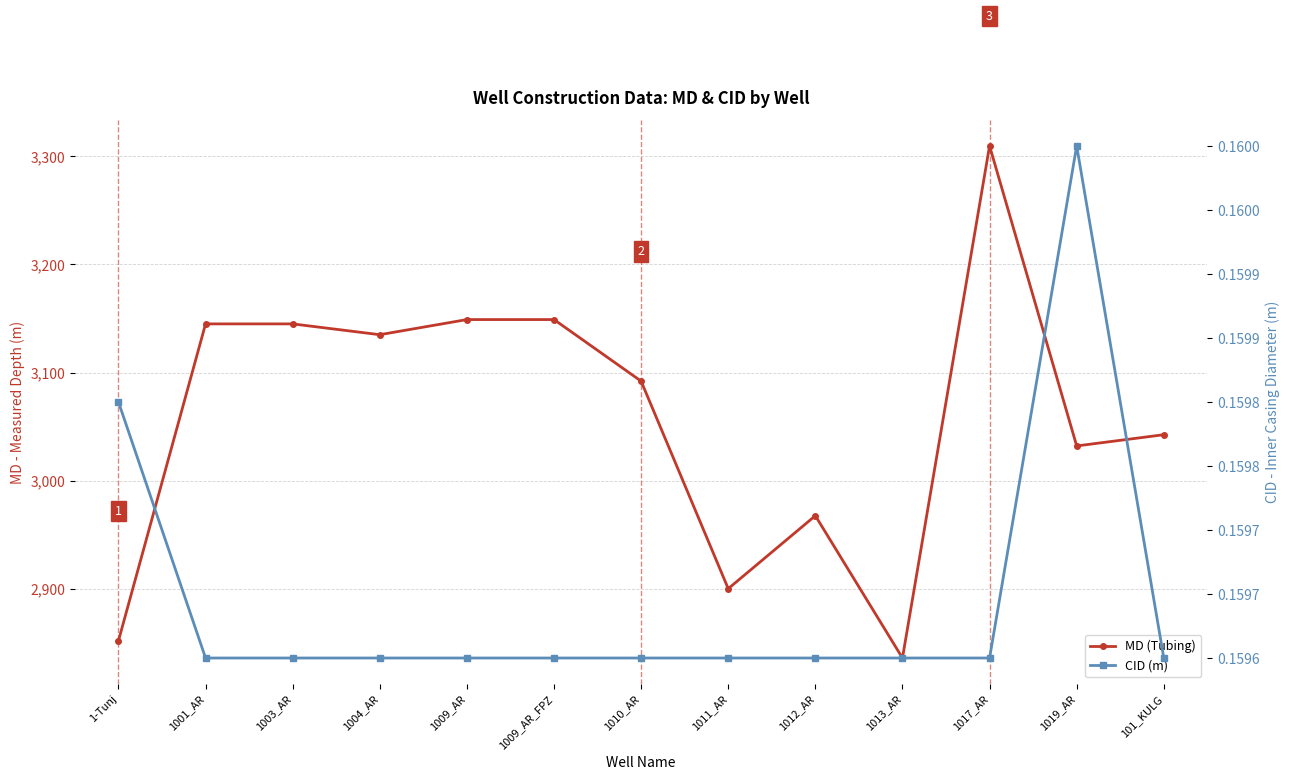

What is the difference between the second highest and second lowest values in the MD (Tubing) series?

297.2